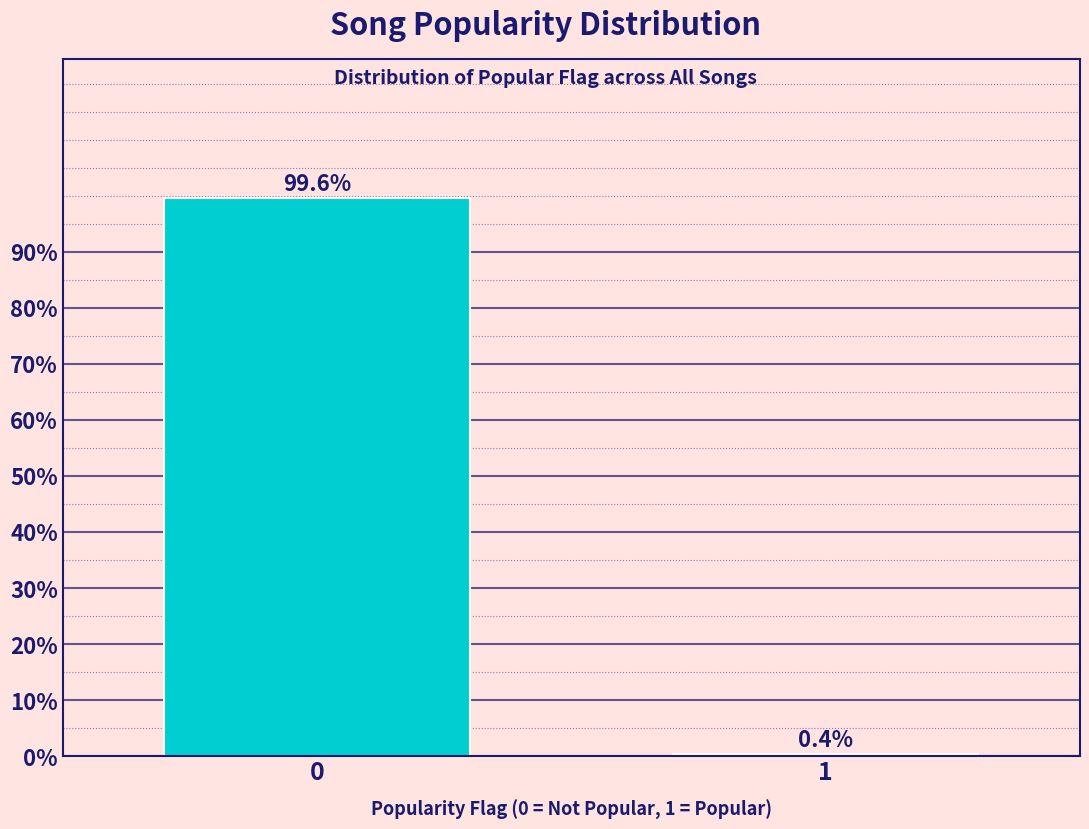

Reading left to right, what are all the values shown in this chart?

0=99.6	1=0.4